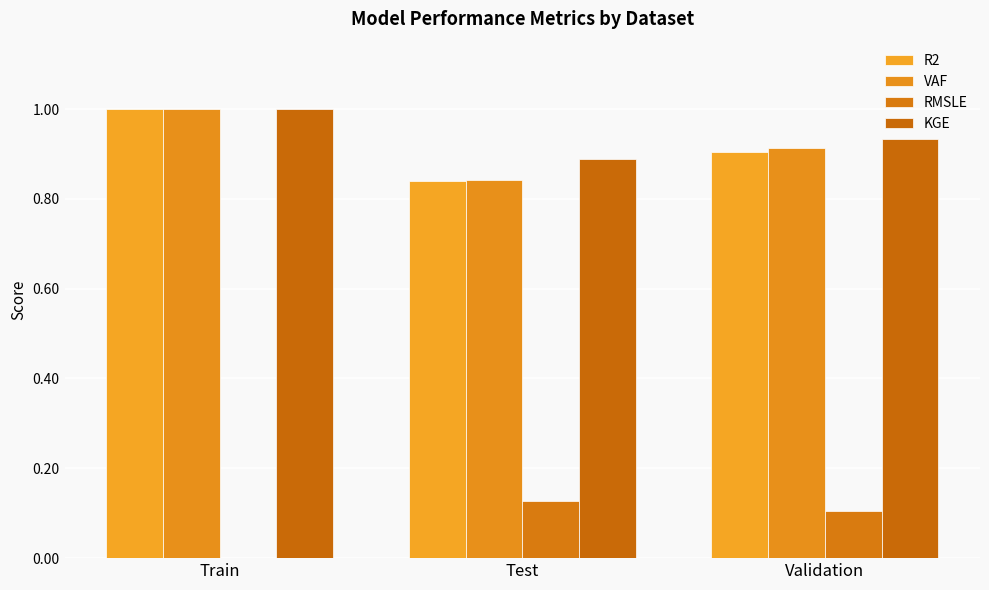

What is the total value across all series at Train?

3.0